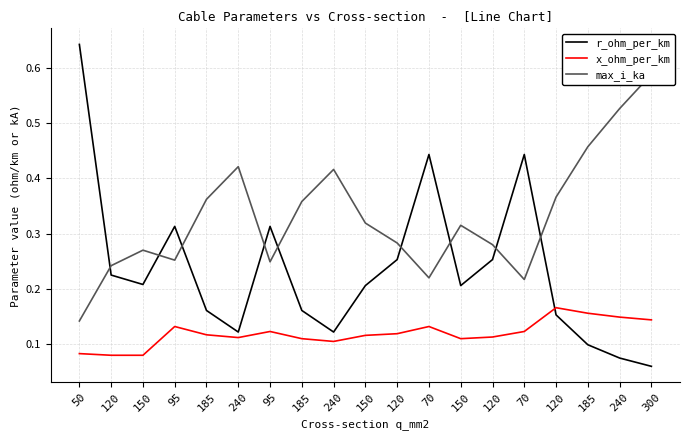

The r_ohm_per_km series shows 0.1 at 300. True or false?

True